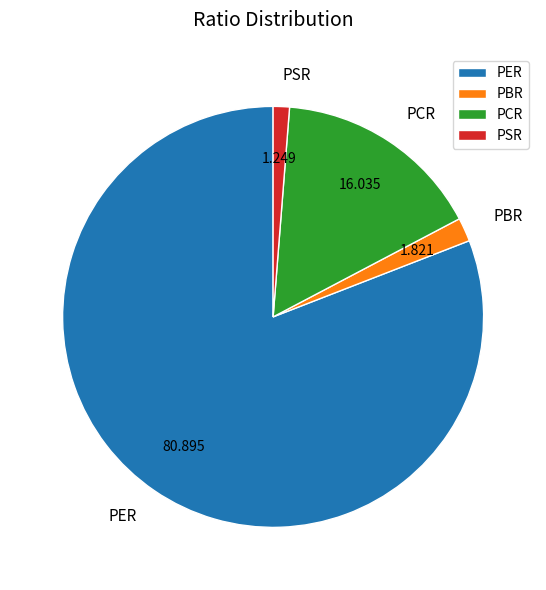

Which slice represents more than half of the pie?

PER